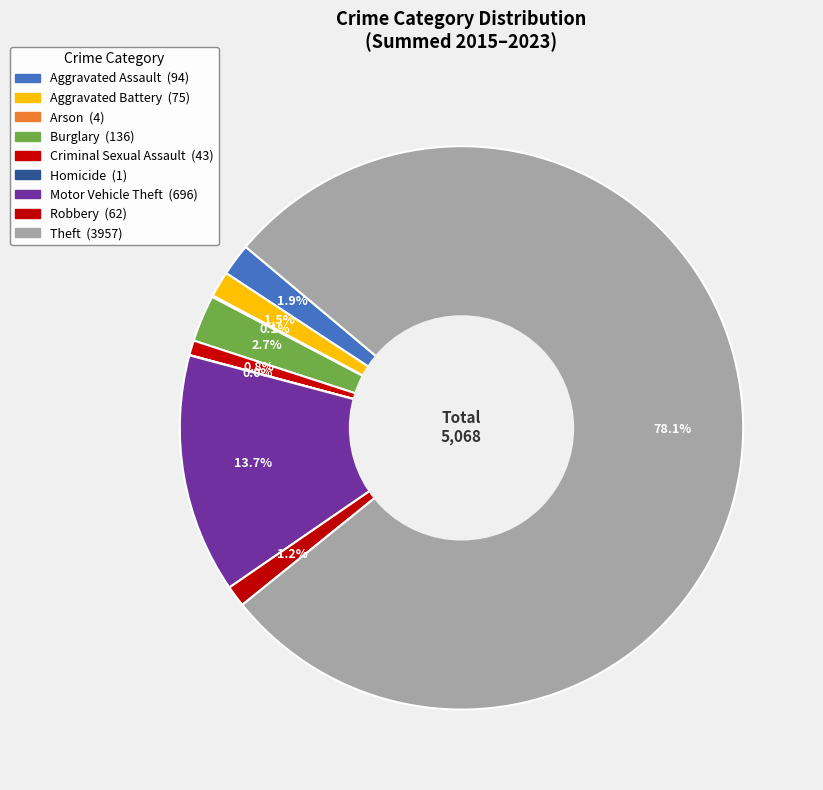

To the nearest percent, what percentage of the pie is Aggravated Battery?

1%